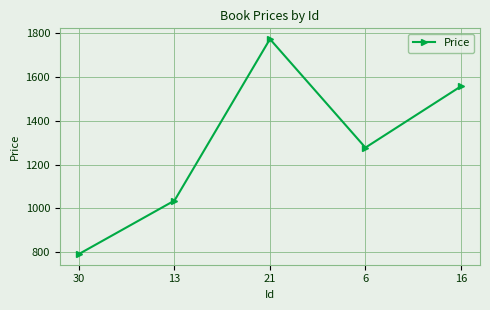

How many values are below 1277?

2